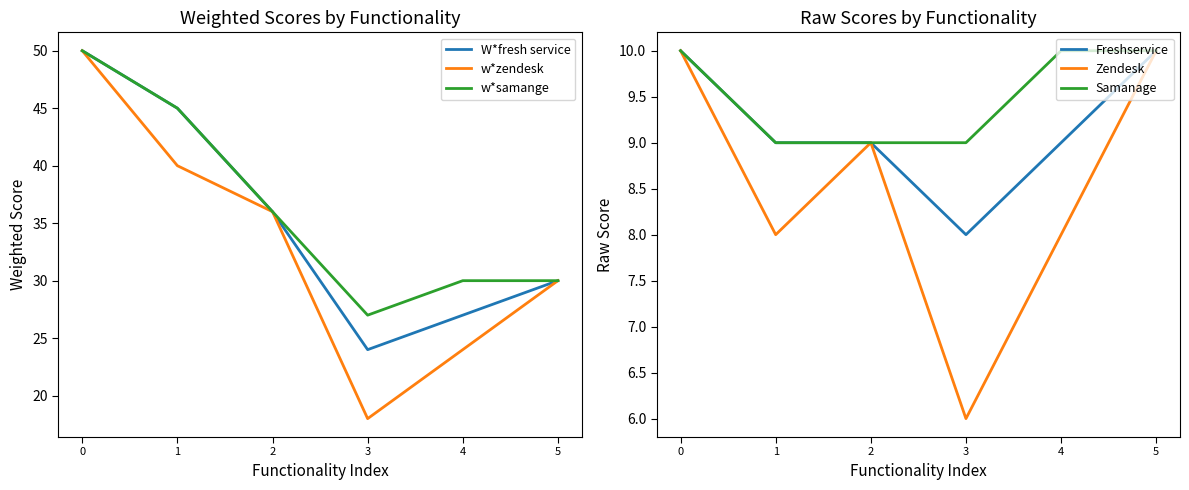

What is the difference between the highest and lowest values at 2?

27